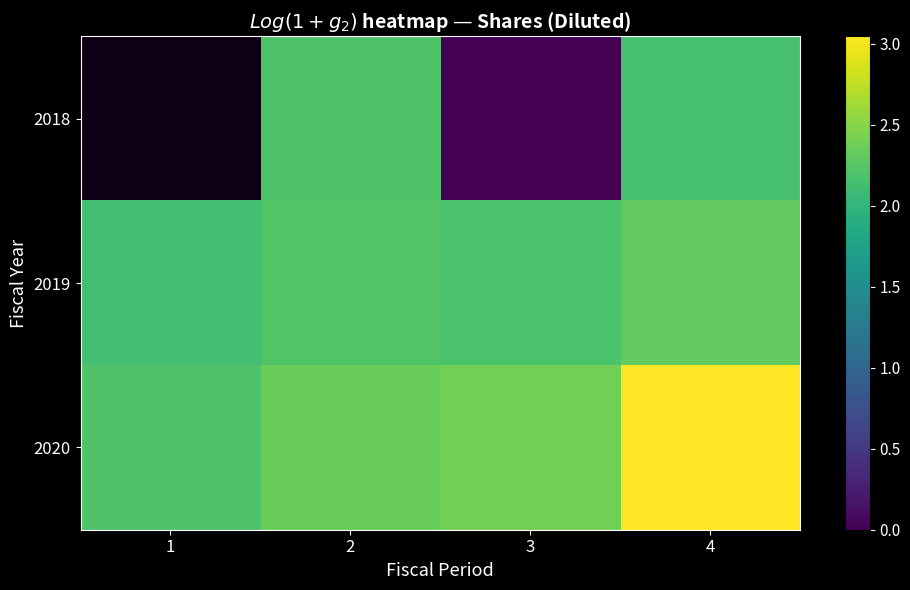

At which label is 2019 closest to 2?

1